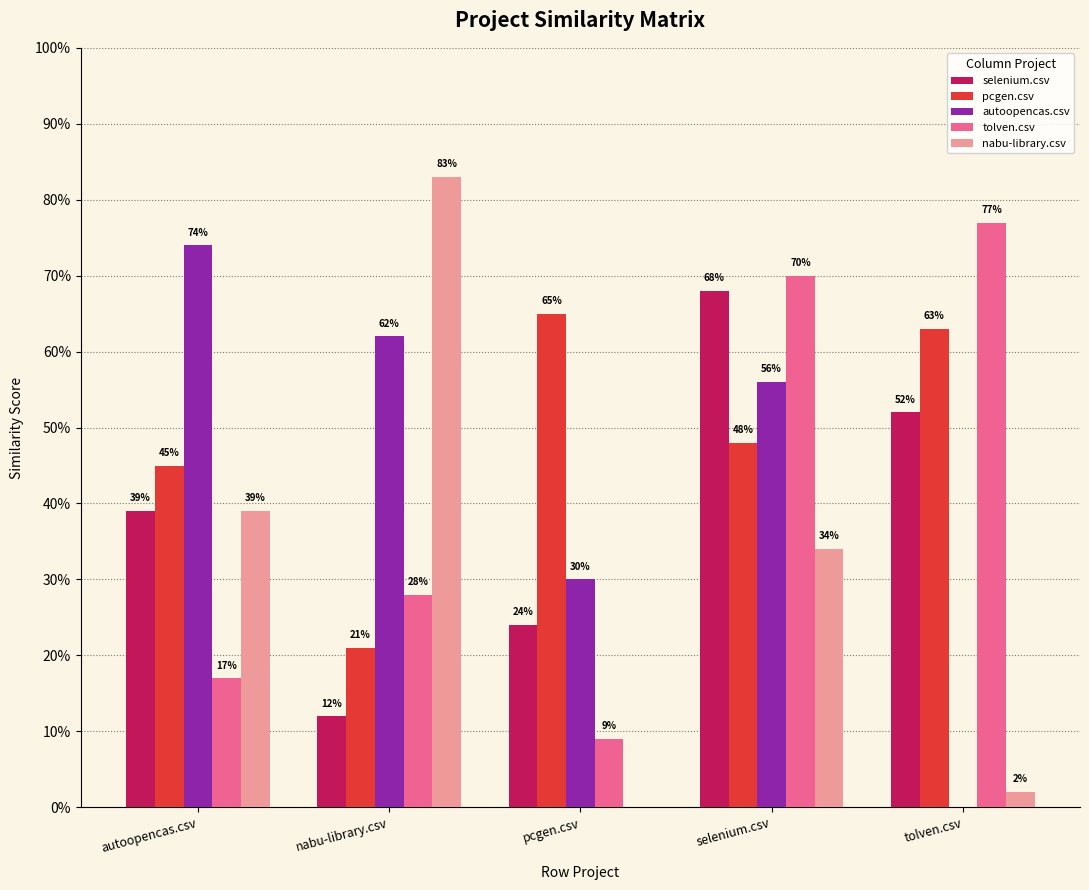

At which category is the sum across all series the highest?

selenium.csv